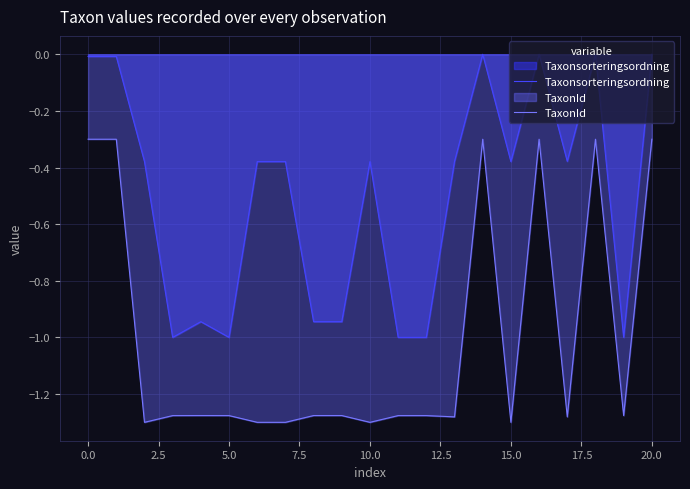

True or false: Taxonsorteringsordning and TaxonId cross at least once.

False